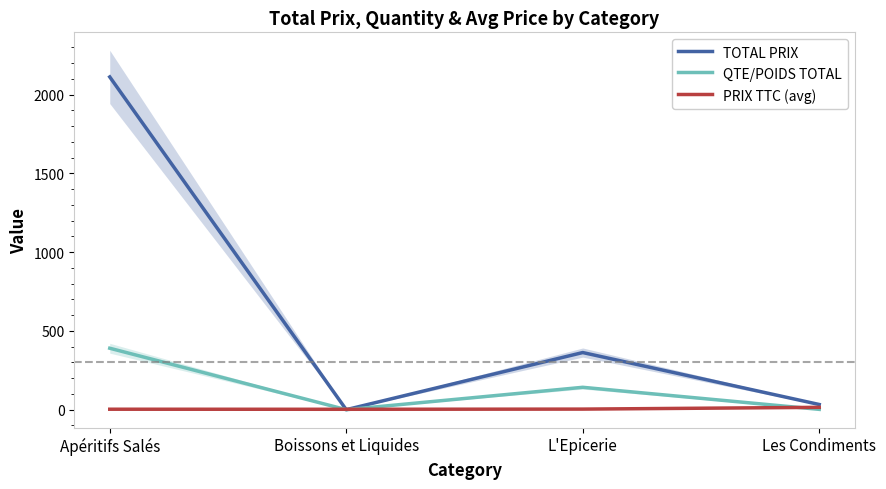

How many times do PRIX TTC (avg) and QTE/POIDS TOTAL cross each other?

3